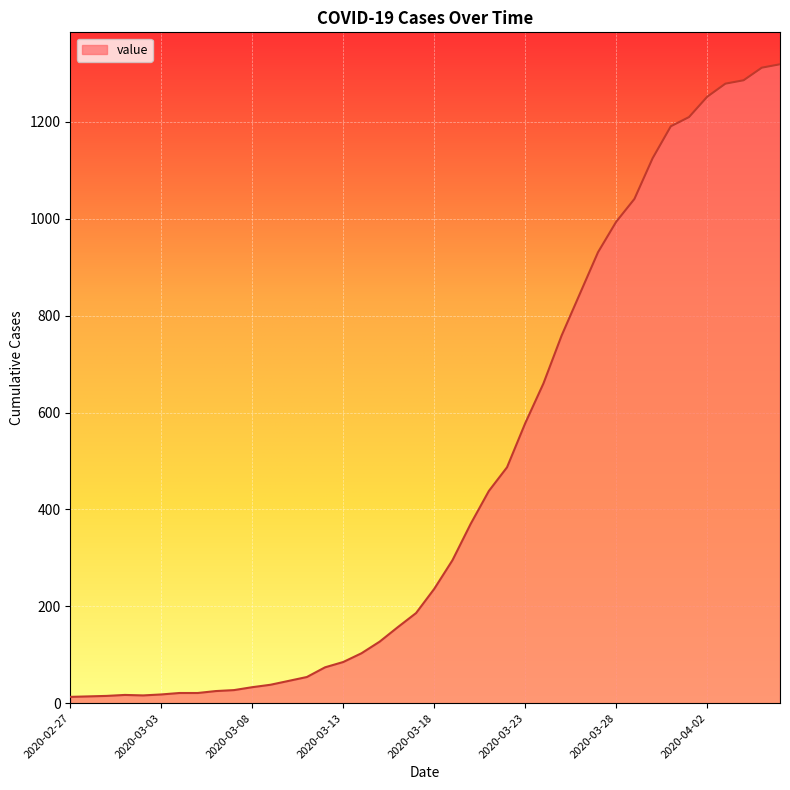

What is the average value?

467